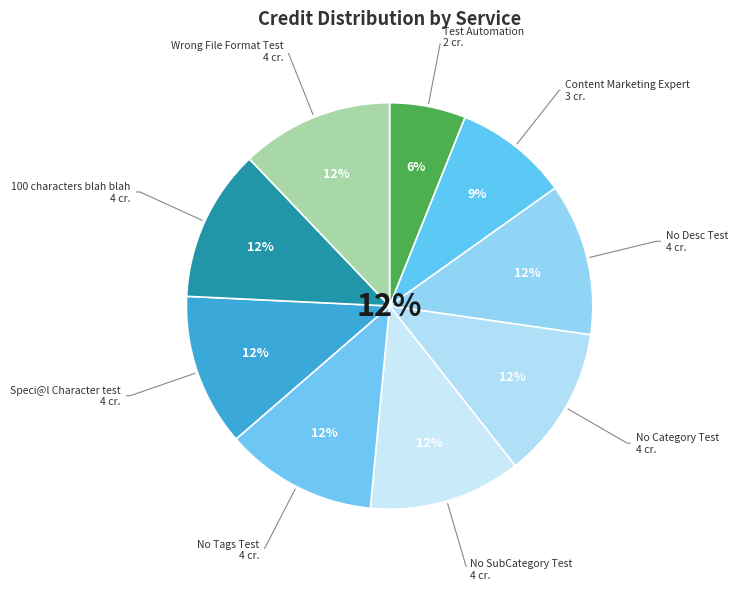

What is the largest slice in the pie chart?

No Desc Test